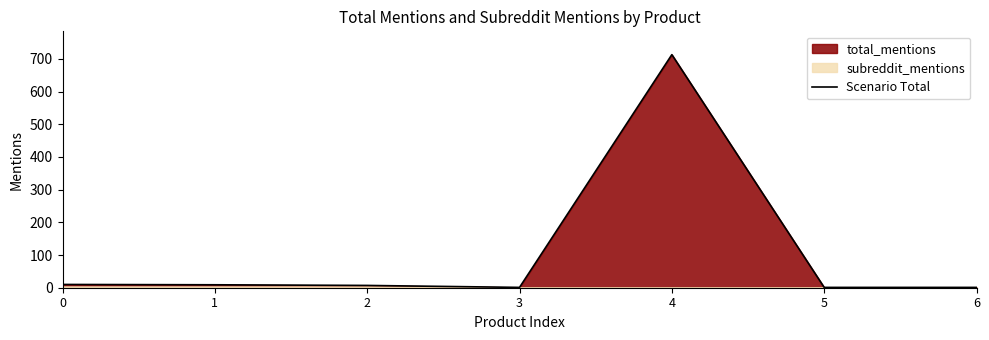

What is the value of the 7th point from the left?

1